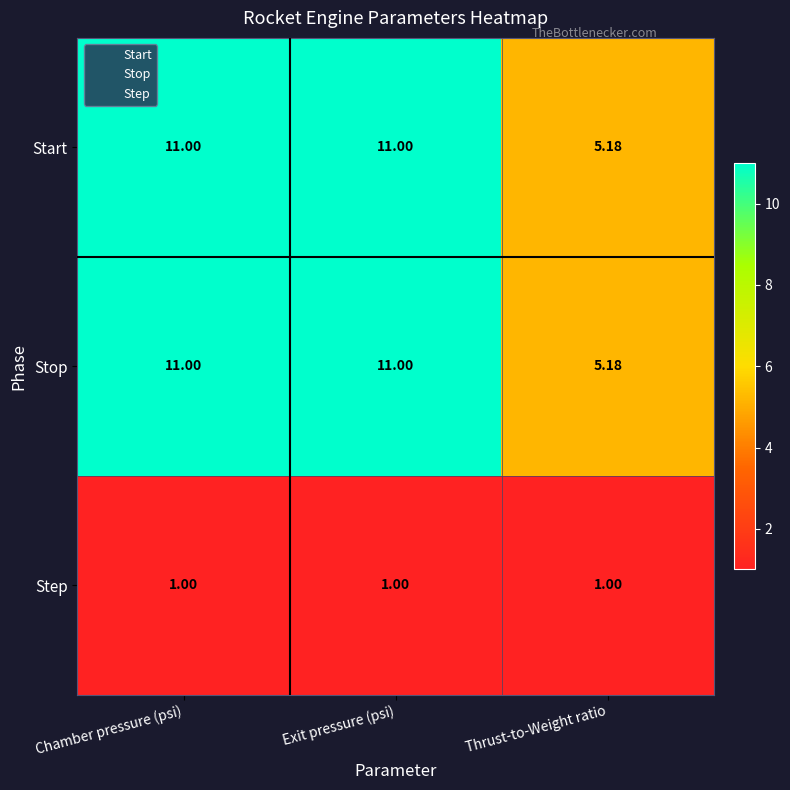

Where is Start nearest to the value 8?

Thrust-to-Weight ratio